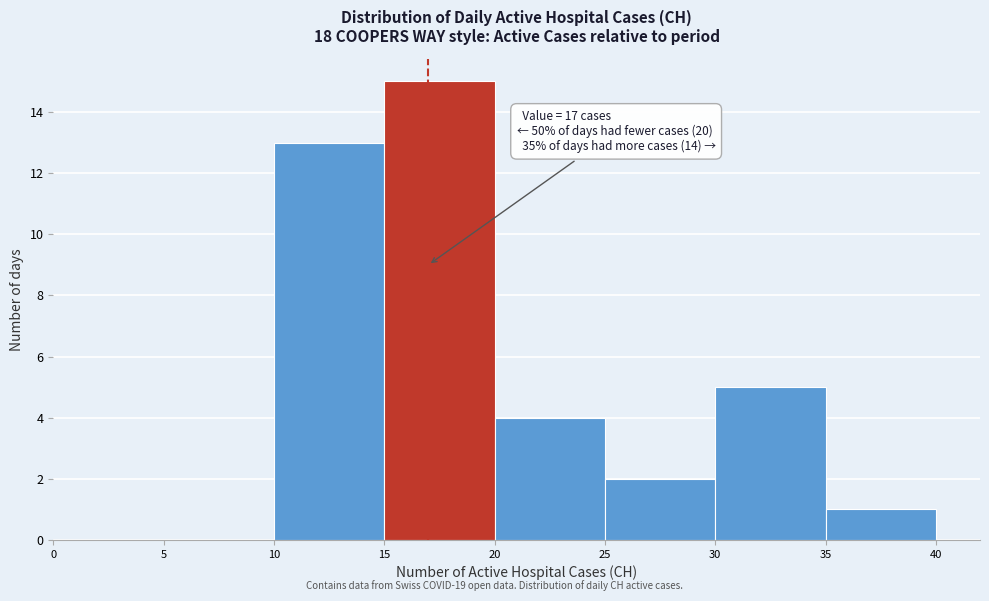

Over which range of the x-axis is the bar tallest?

15 to 20